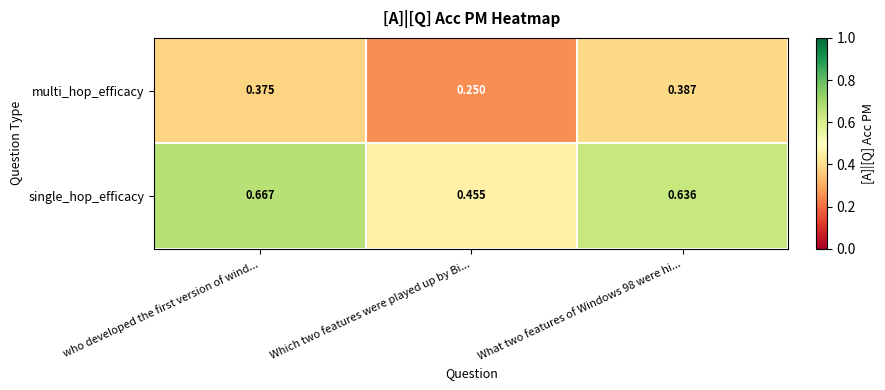

Which label corresponds to the smallest value in the chart?

Which two features were played up by Bi...